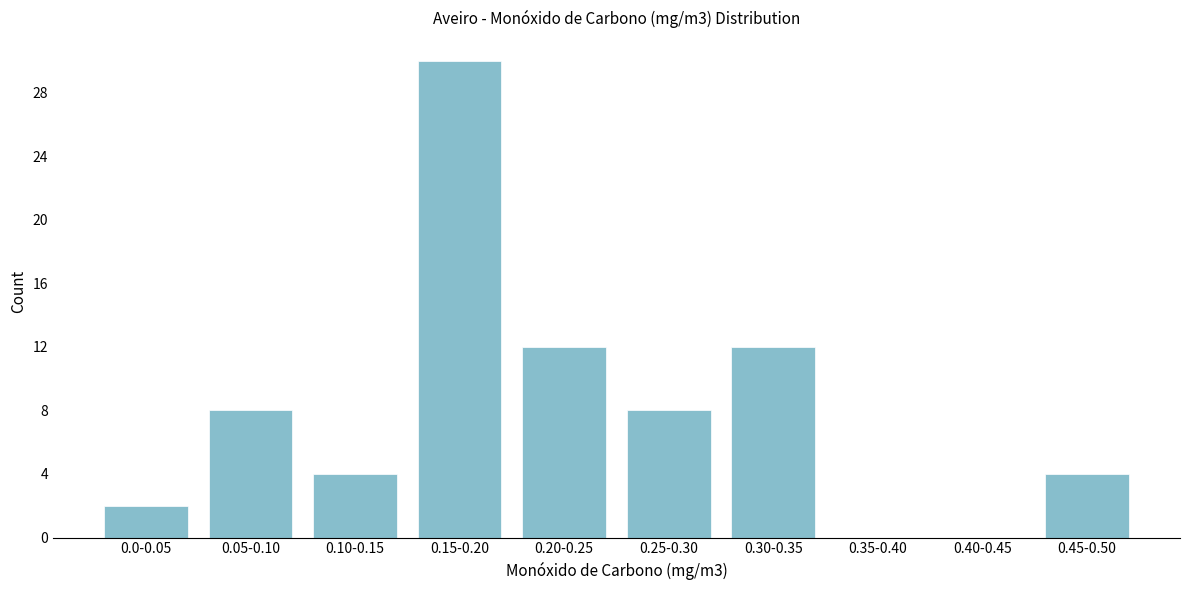

Reading right to left, what are all the values shown in this chart?

0.45-0.50=4	0.40-0.45=0	0.35-0.40=0	0.30-0.35=12	0.25-0.30=8	0.20-0.25=12	0.15-0.20=30	0.10-0.15=4	0.05-0.10=8	0.0-0.05=2